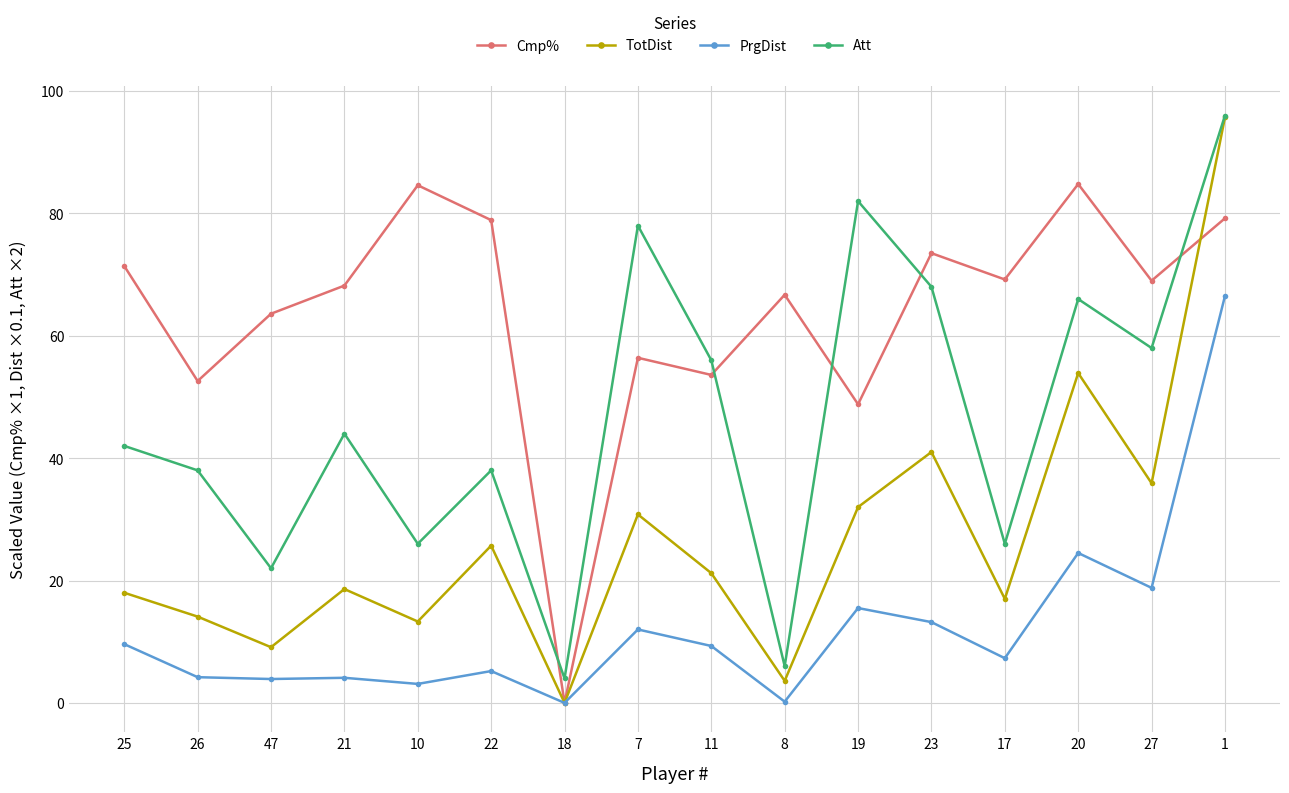

What is the total value across all series at 19?

178.3